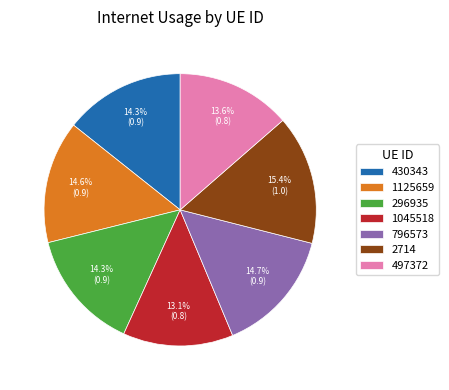

To the nearest percent, what portion does 296935 represent?

14%